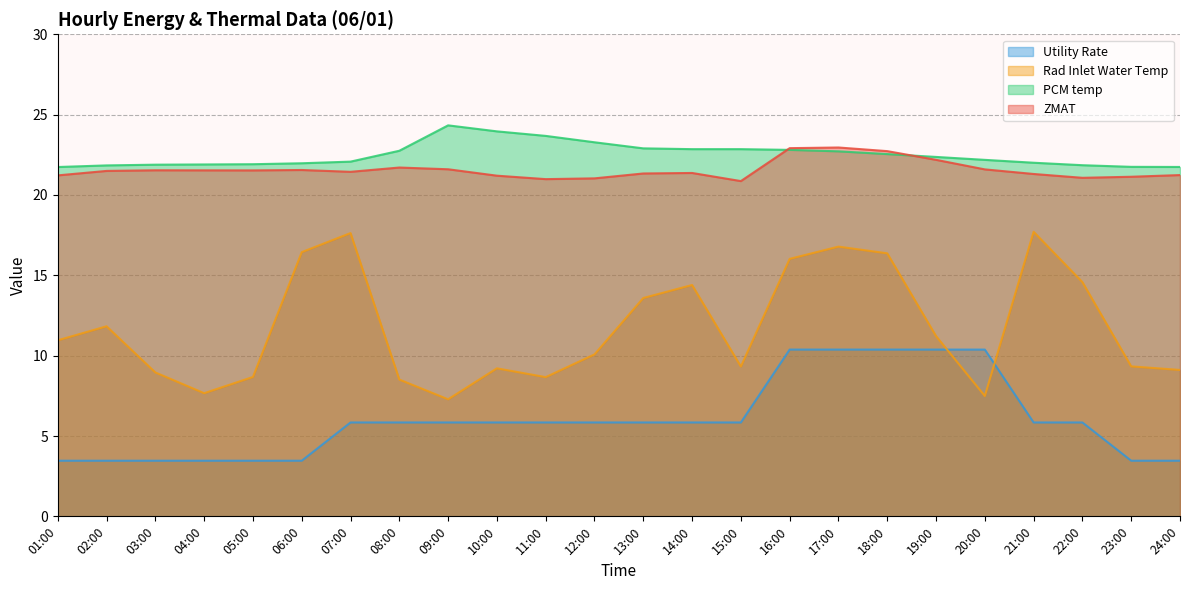

What is the difference between the highest and lowest values at 17:00?

12.6